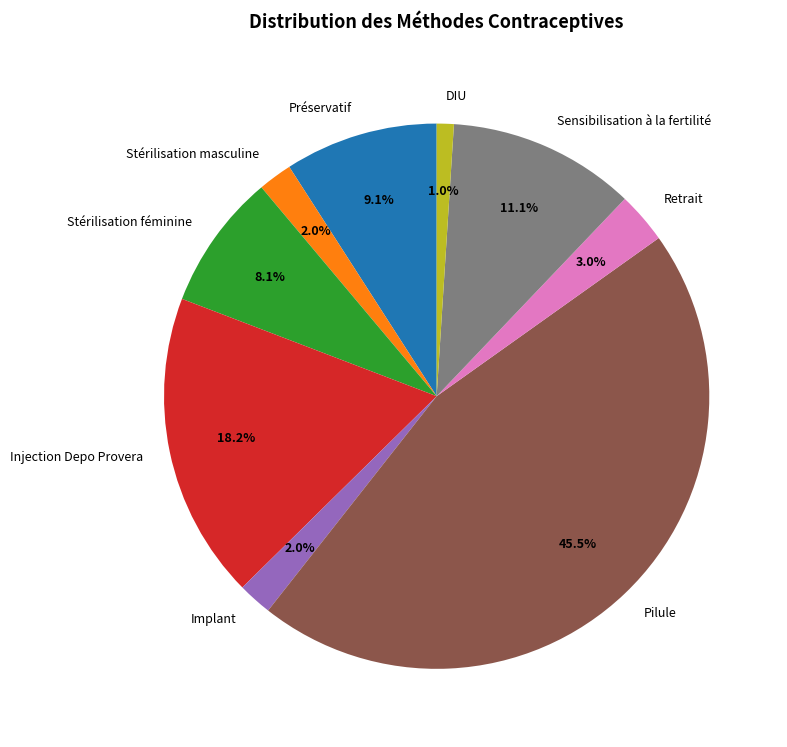

What portion of the pie excludes DIU?

99.0%